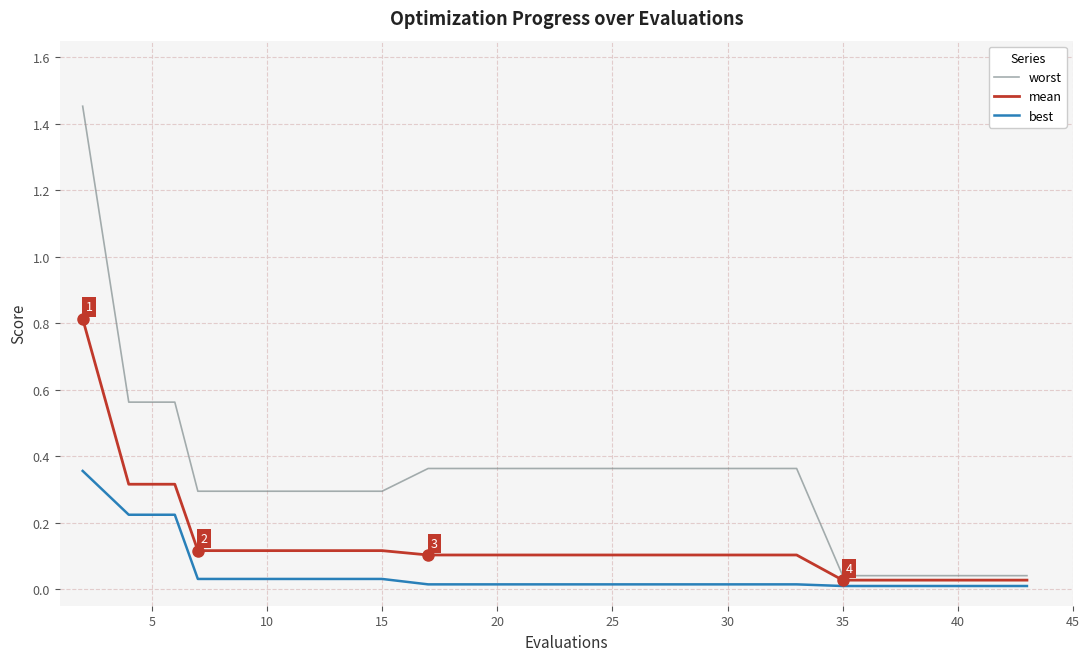

True or false: worst and best intersect in this chart.

False